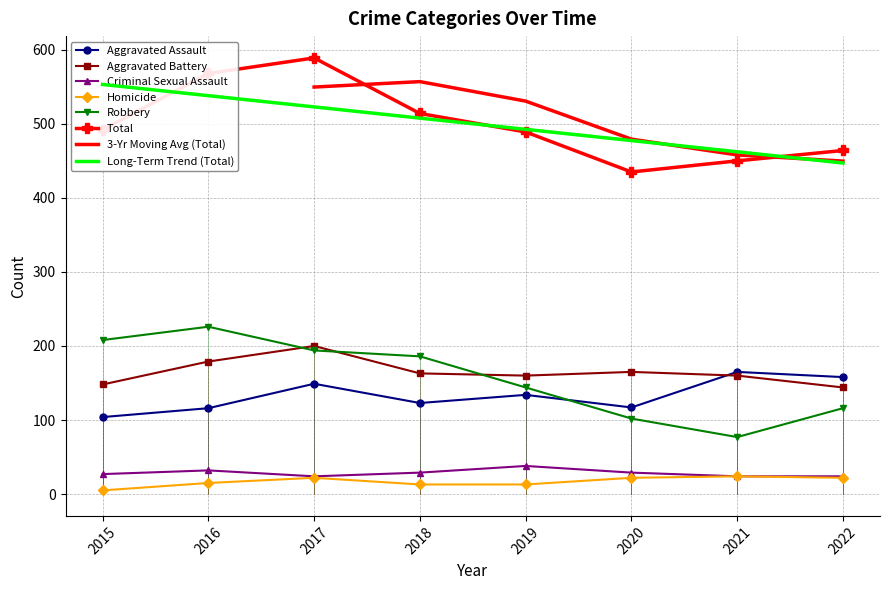

True or false: Criminal Sexual Assault and Total intersect in this chart.

False